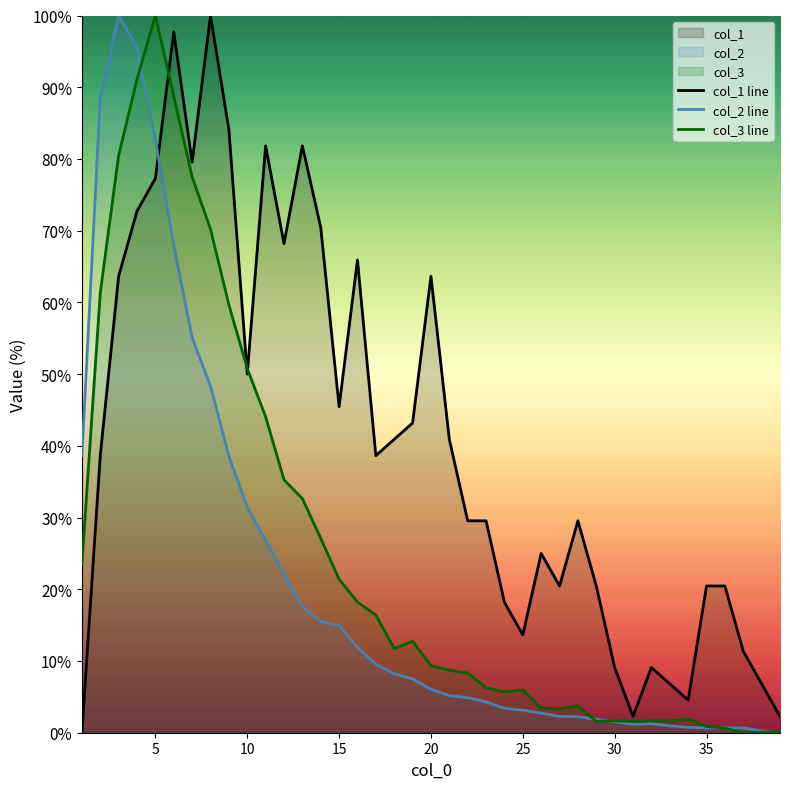

Rank the series by their average value, from lowest to highest.

col_2 line, col_3 line, col_1 line